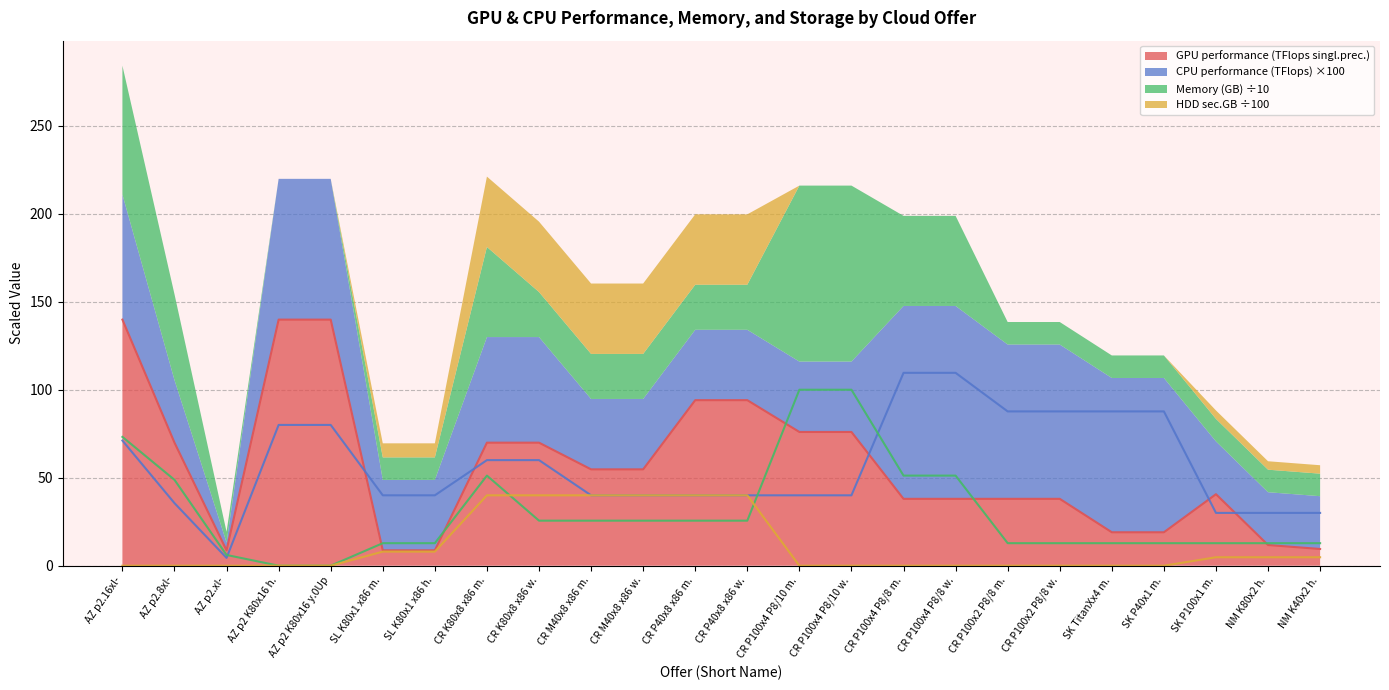

What are all the series names shown in the legend?

GPU performance (TFlops singl.prec.), CPU performance (TFlops), Memory (GB), HDD sec.GB